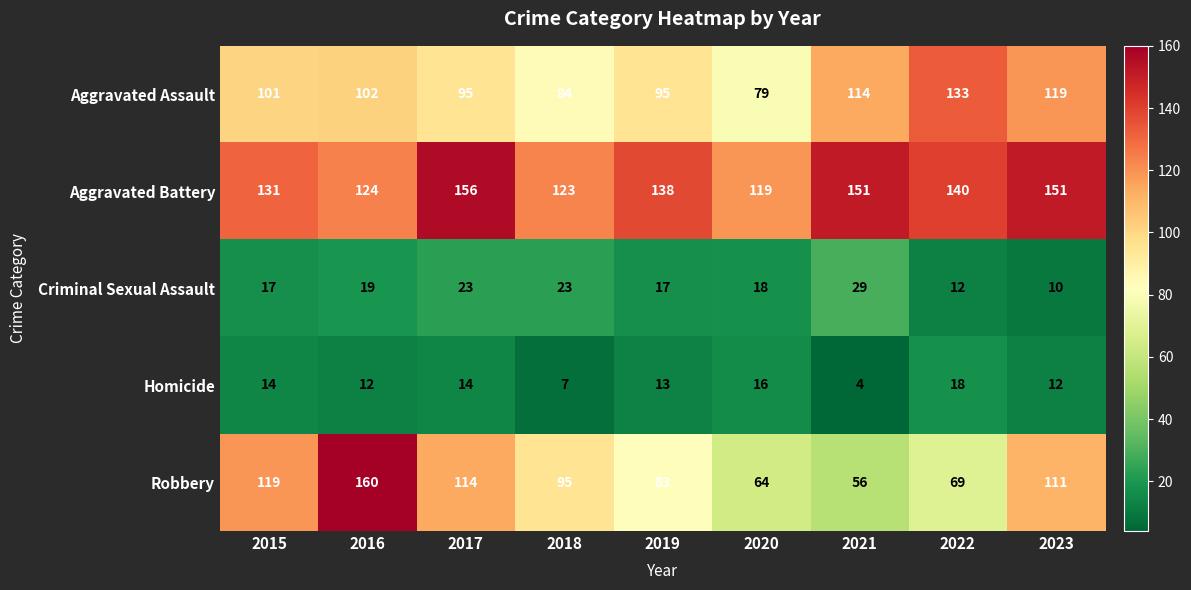

Which series has the largest total across all categories?

Aggravated Battery